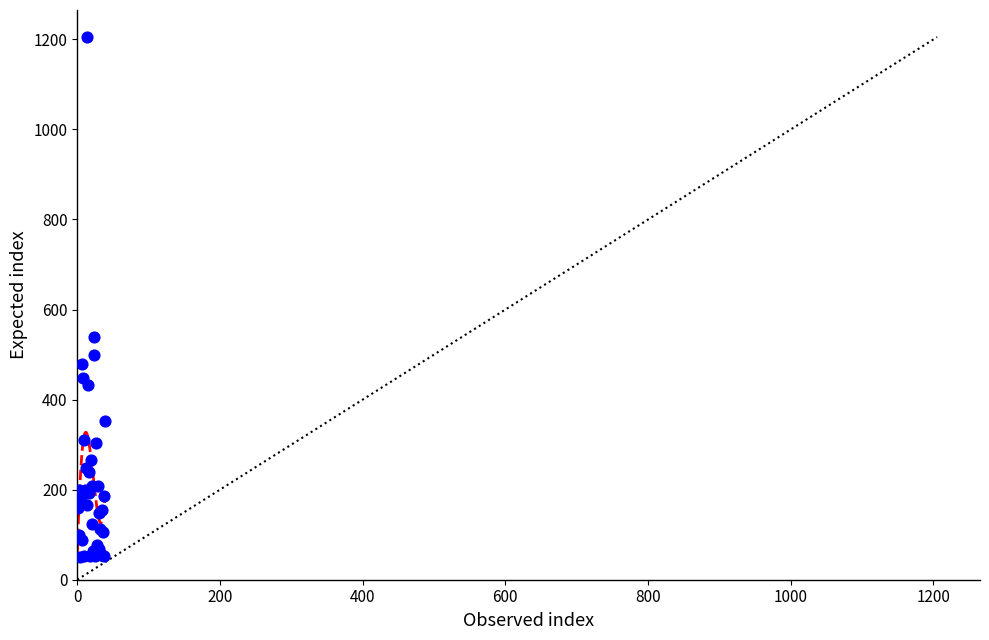

What Y value in the scatter plot is closest to 628?

538